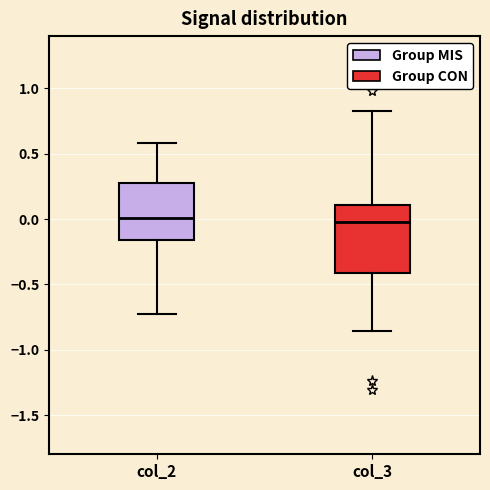

Reading left to right, read every box against the y-axis: the position of its median line, the range the box covers, and the ends of its whiskers. The values are not printed on the chart, so give them approximately, as read against the axis.

col_2: median 0.00, box -0.15 to 0.30, whiskers -0.75 to 0.60
col_3: median 0.00, box -0.40 to 0.10, whiskers -0.85 to 0.85